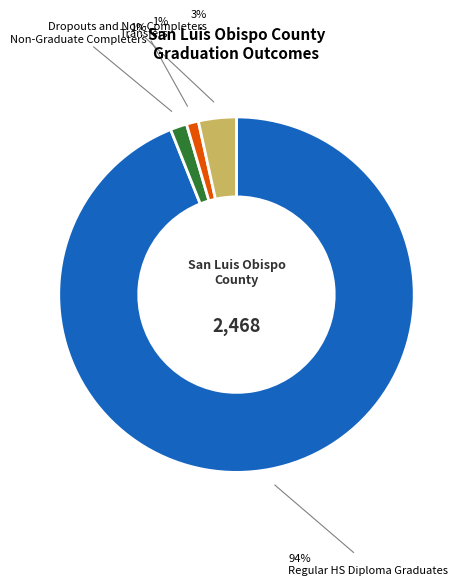

To the nearest percent, what is the average slice percentage?

25%